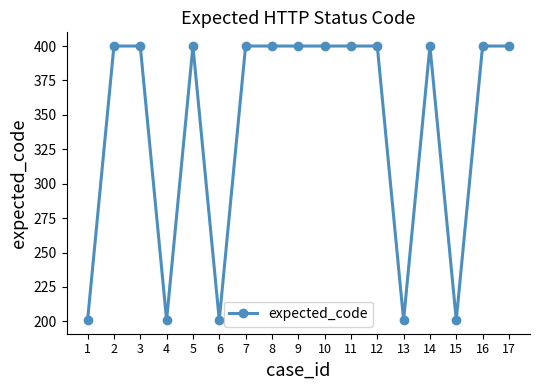

What is the difference between the maximum and minimum values?

199